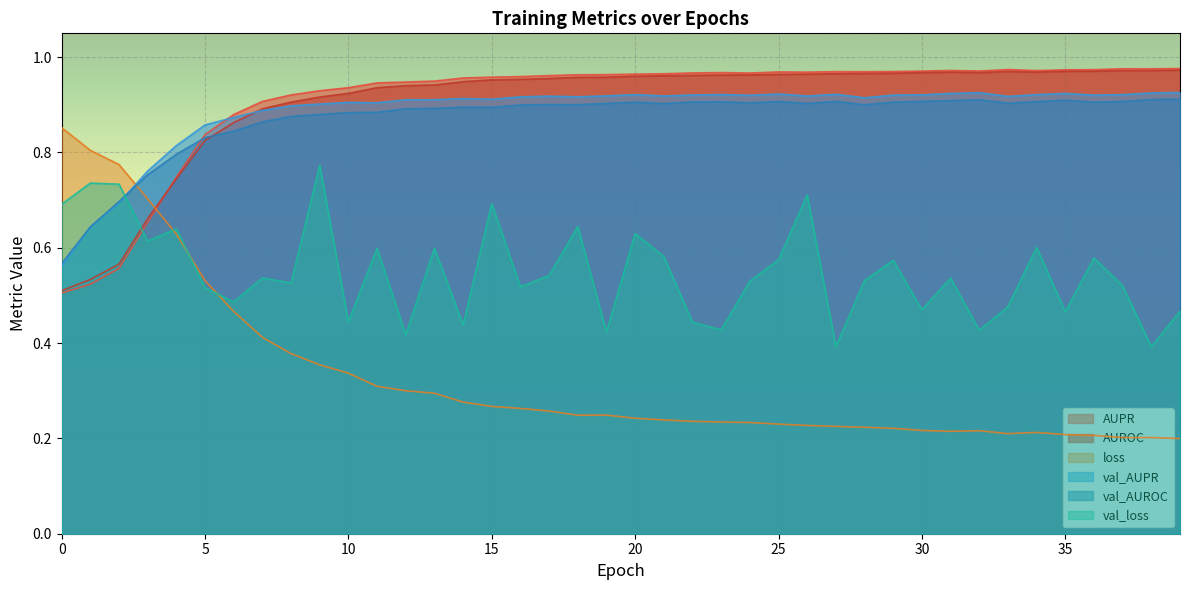

How many series are shown in this chart?

6